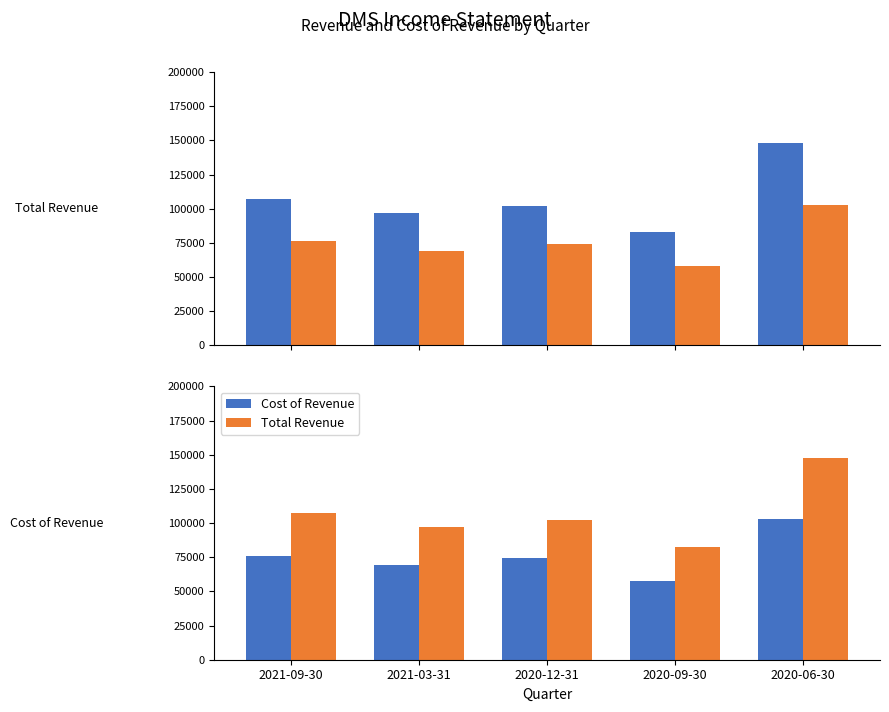

How many bars are there in each group?

2